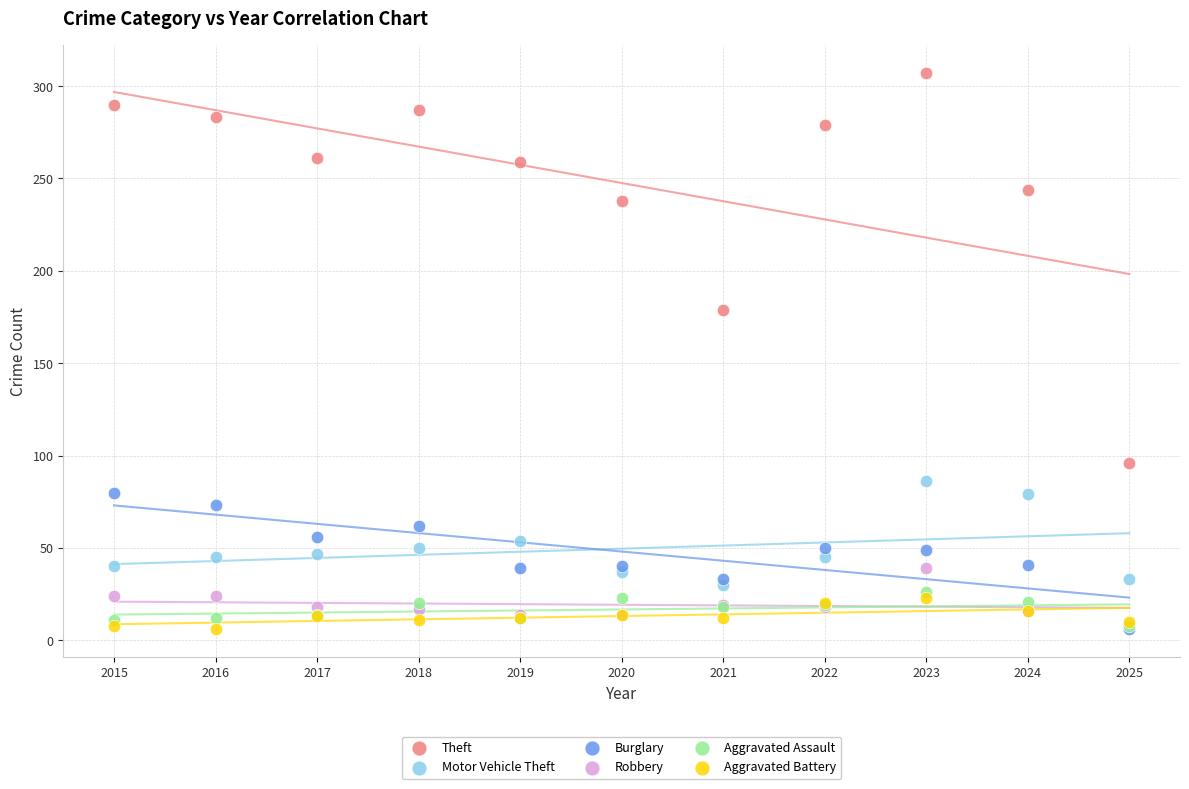

Across all series, what Y value is closest to 156?

179